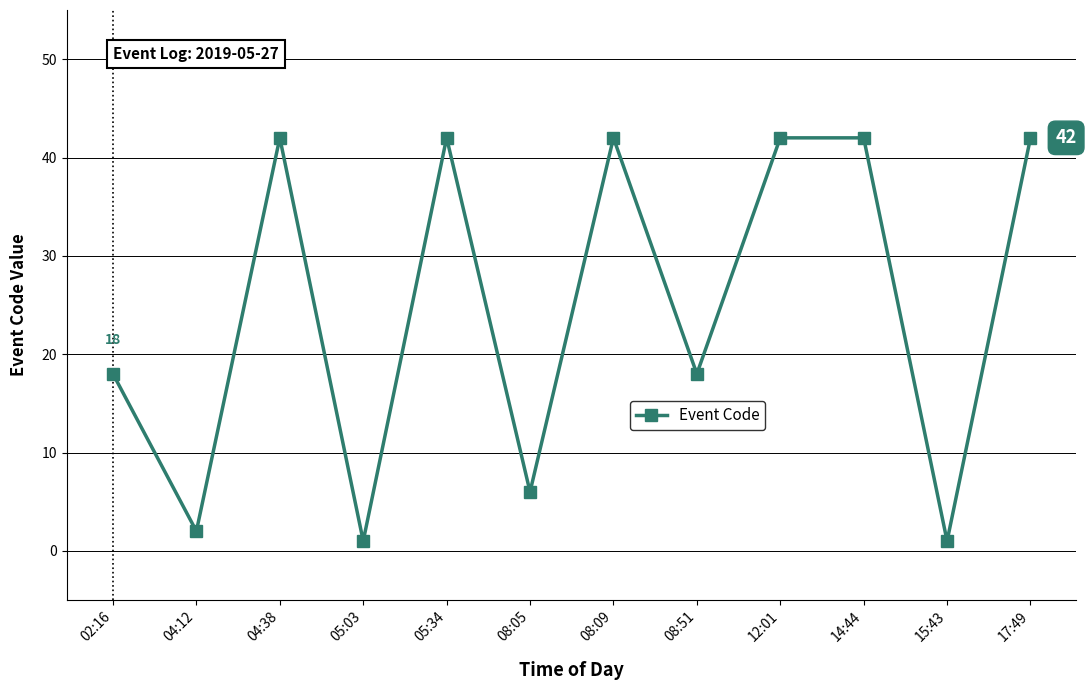

Reading right to left, transcribe all the data shown in this chart.

17:49=42	15:43=1	14:44=42	12:01=42	08:51=18	08:09=42	08:05=6	05:34=42	05:03=1	04:38=42	04:12=2	02:16=18